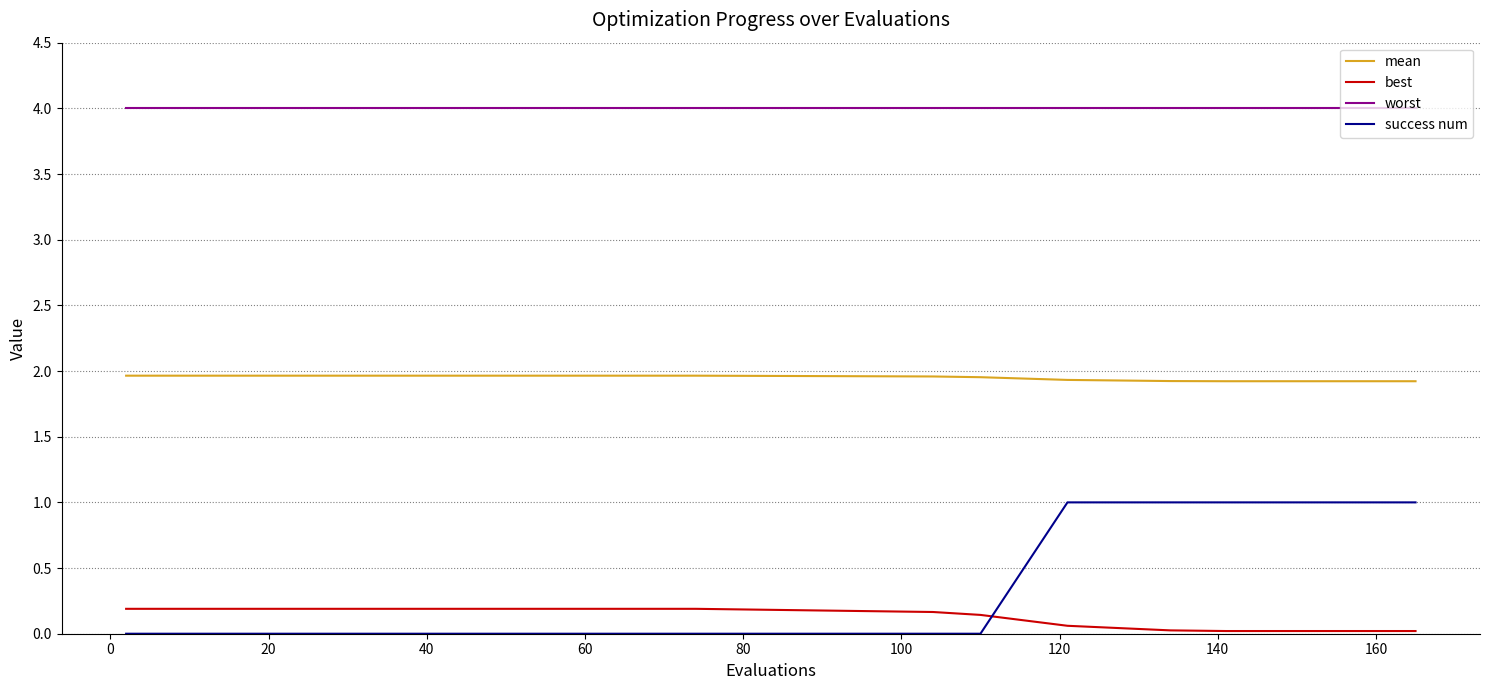

How many lines are shown in the chart?

4